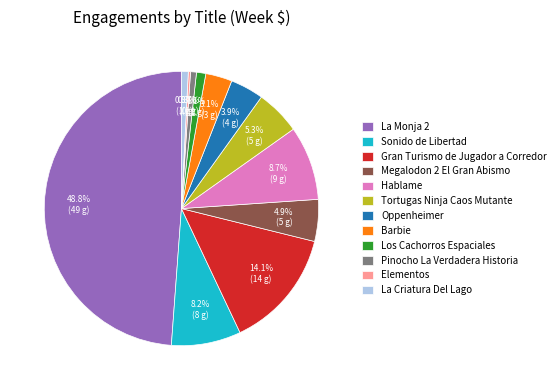

Combined, do Gran Turismo de Jugador a Corredor and Sonido de Libertad account for over 50%?

No